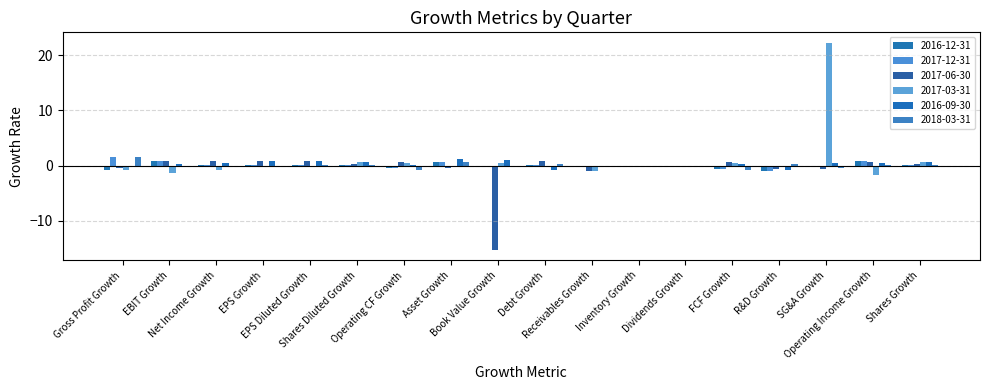

The 2016-12-31 series shows -0.5 at Operating CF Growth. True or false?

True